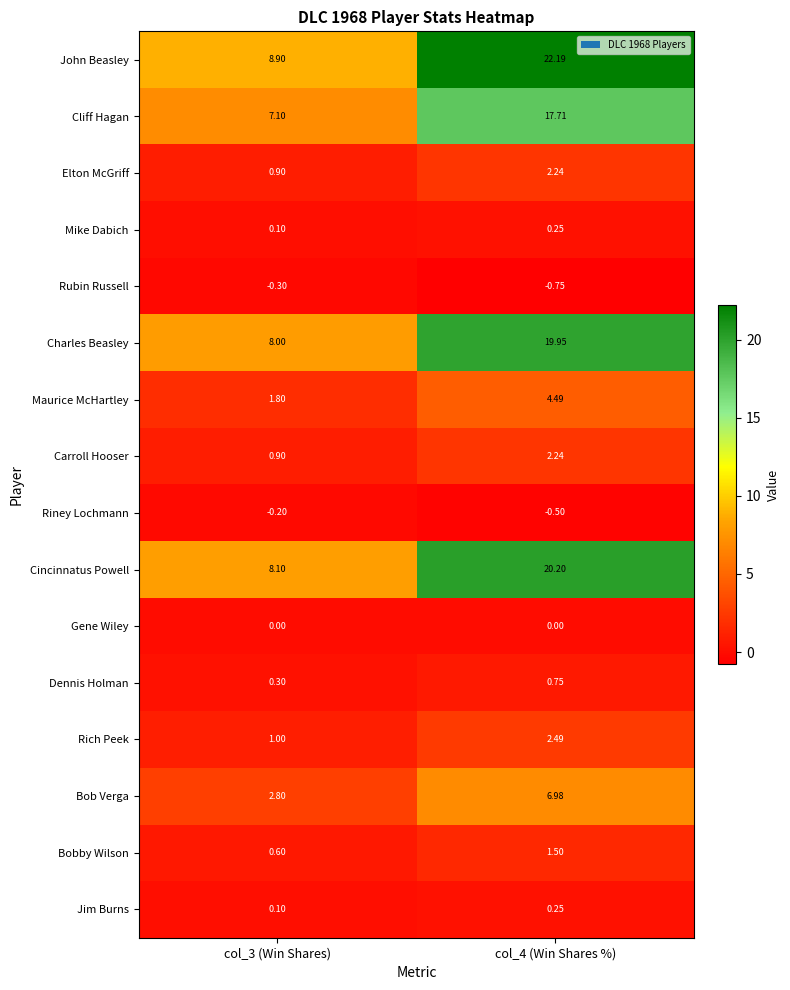

Is the value of Maurice McHartley at col_4 (Win Shares %) greater than the value of Charles Beasley at col_3 (Win Shares)?

No